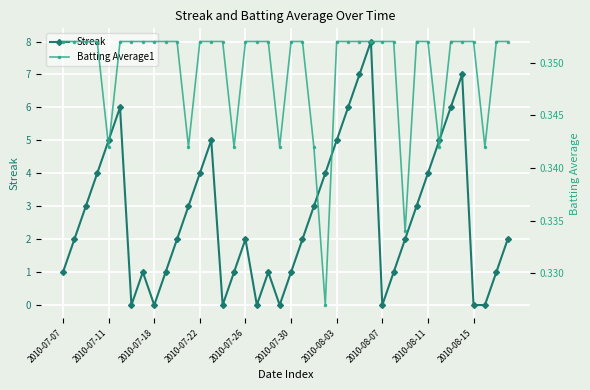

True or false: Streak has more than 1 points higher than both neighbors.

True